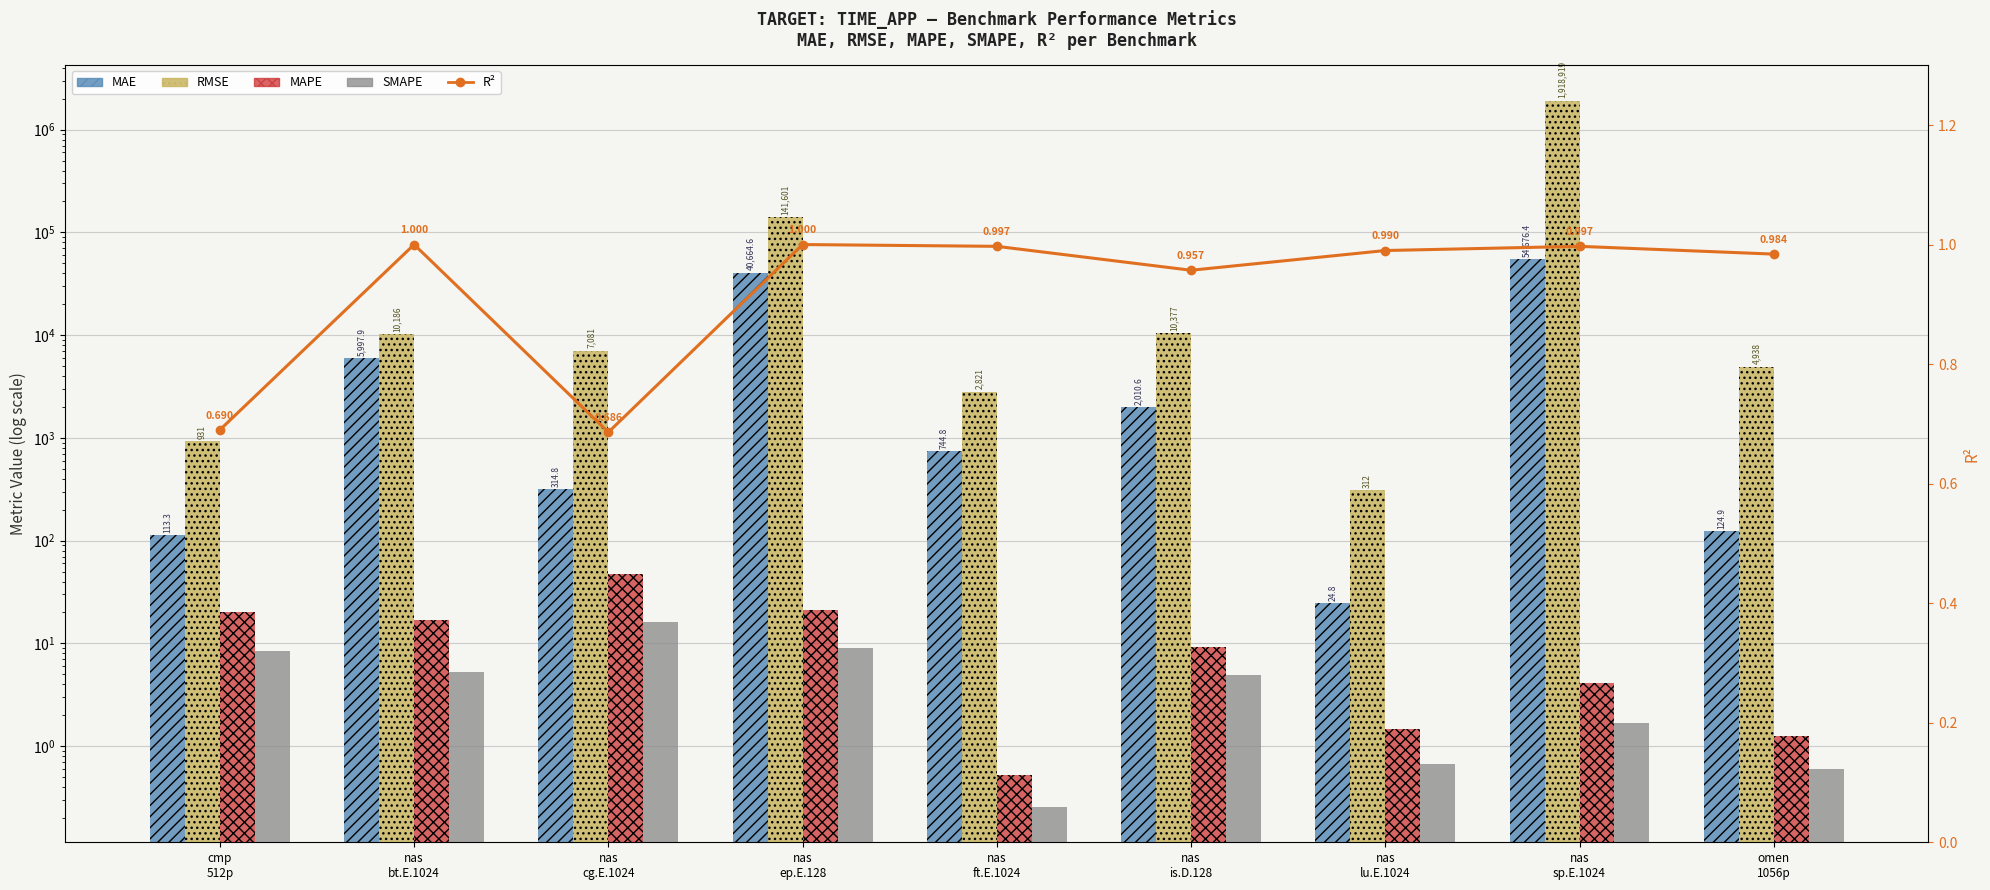

What is the value of the MAE bar at the 7th from the left?

24.8